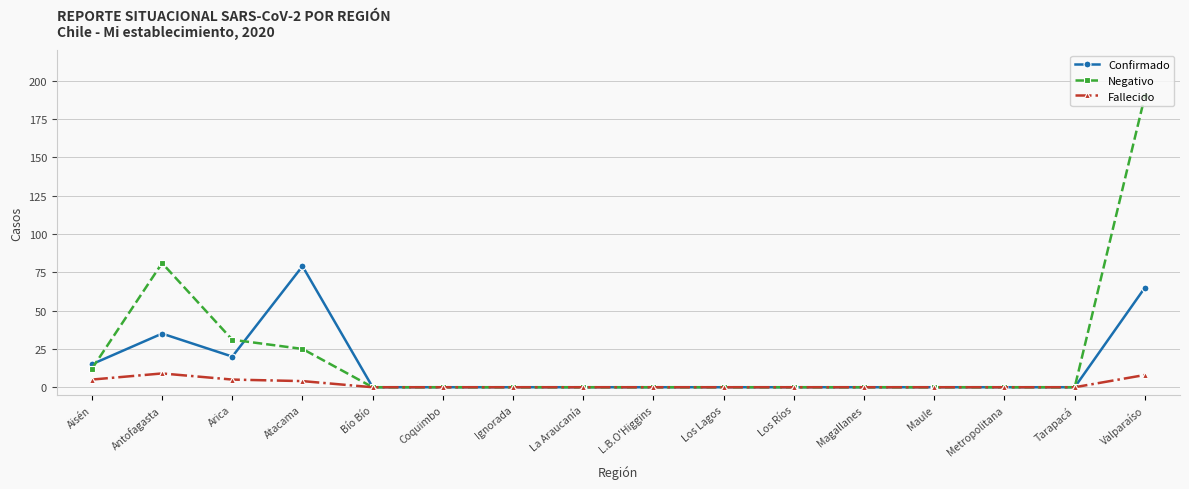

How many lines are shown in the chart?

3